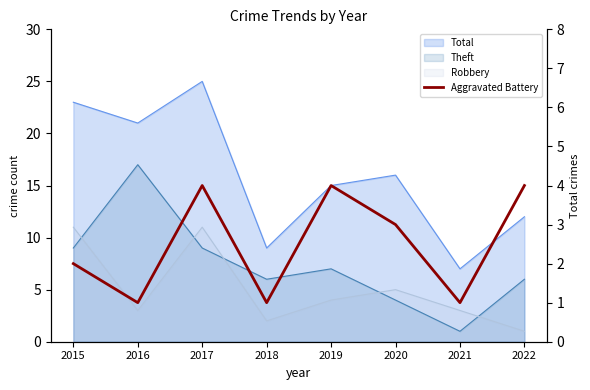

Where is the first local maximum?

2017